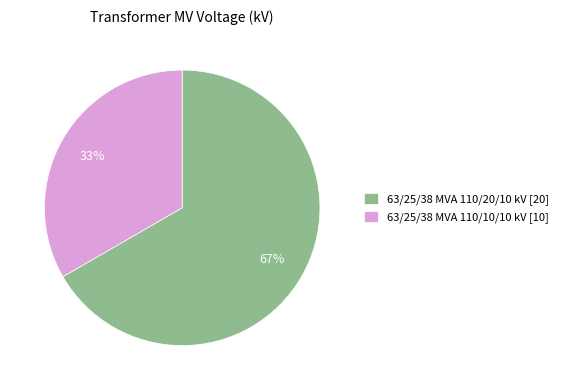

Is there any slice that represents more than half of the pie?

Yes